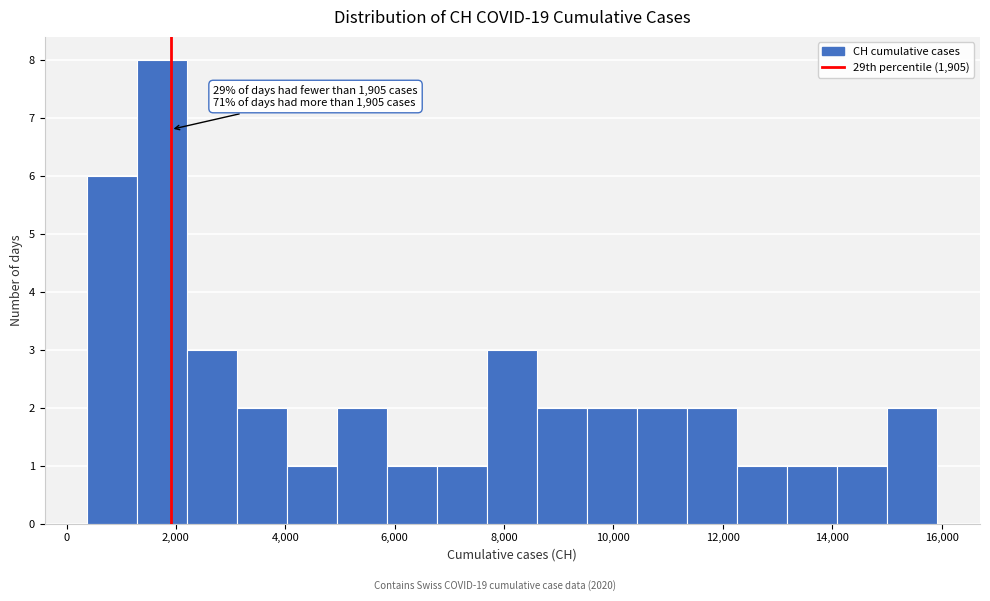

Which range on the x-axis has the tallest bar?

1200 to 2200